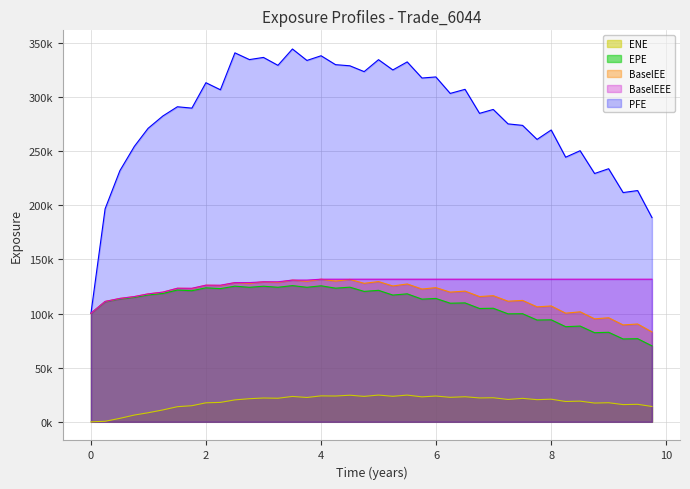

What are all the series names shown in the legend?

ENE, EPE, BaselEE, BaselEEE, PFE